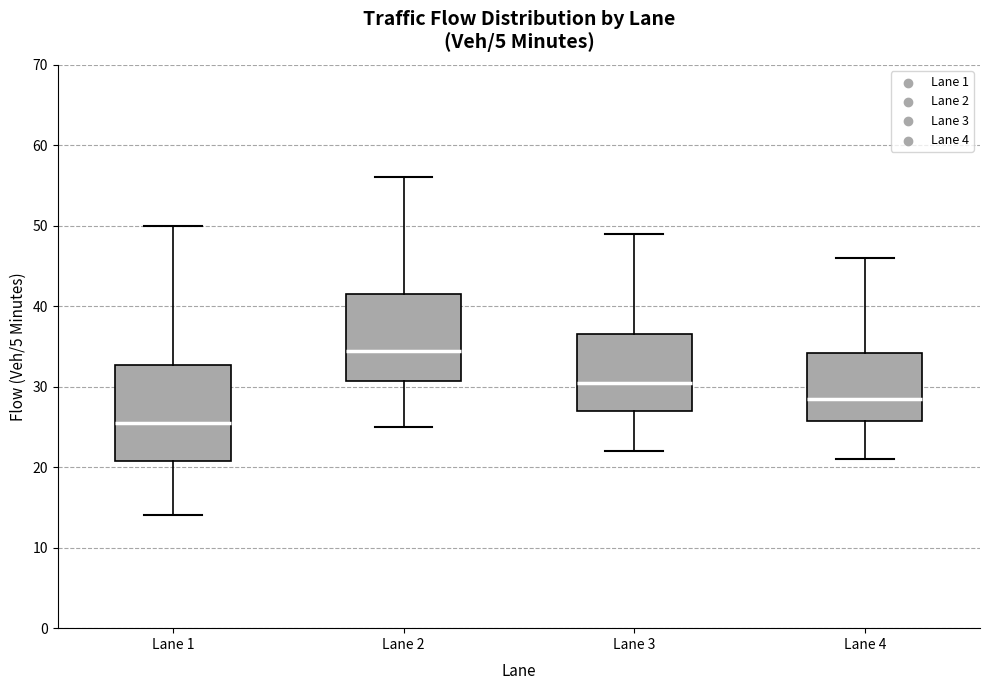

Where does the lower whisker of the box for Lane 1 end on the y-axis? The values are not printed on the chart, so give them approximately, as read against the axis.

14